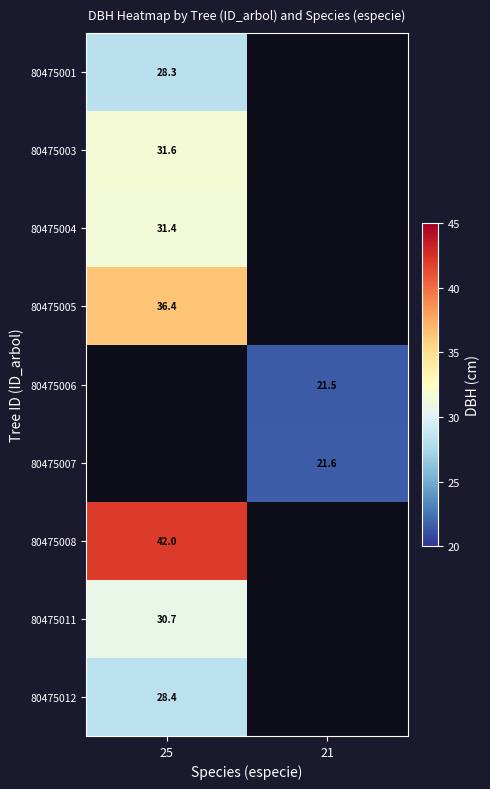

The value of 80475012 at 25 is 47.6. True or false?

False